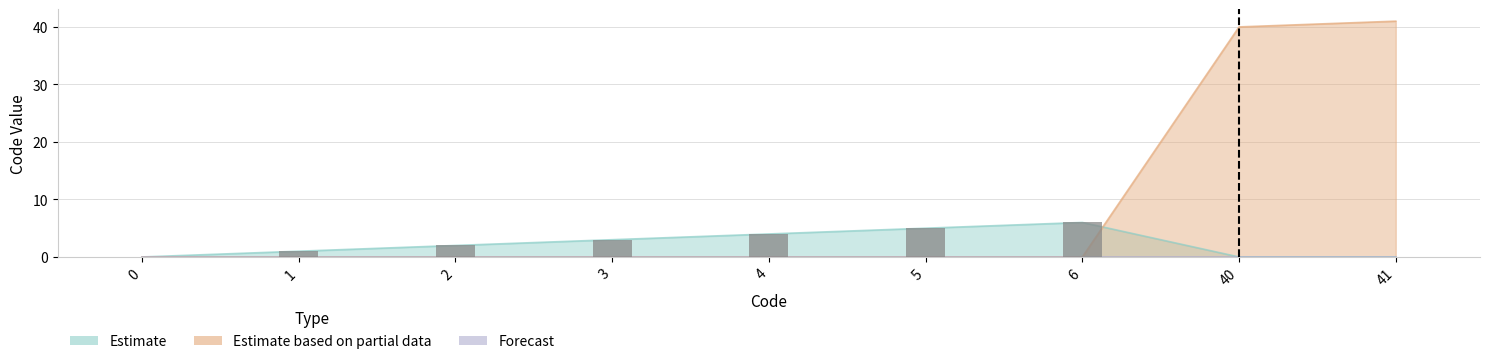

How many positive values does the Estimate series have?

6